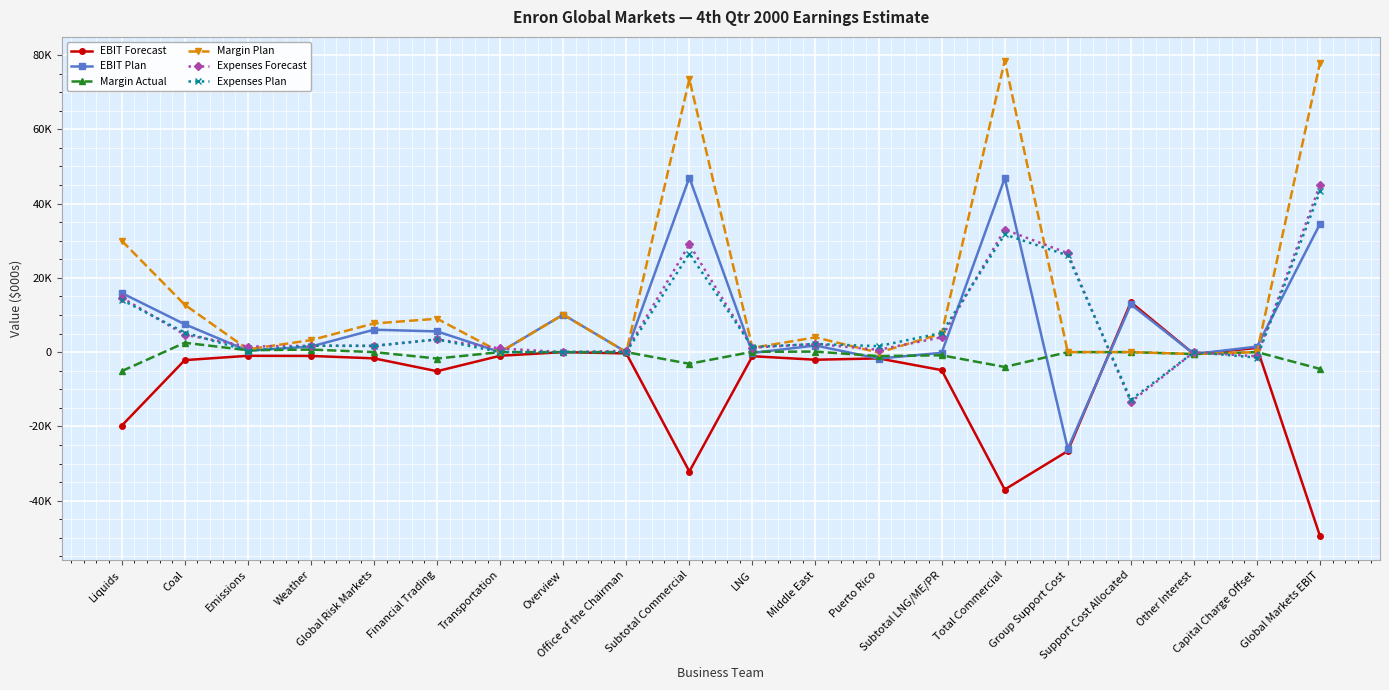

What are all the series names shown in the legend?

EBIT Forecast, EBIT Plan, Margin Actual, Margin Plan, Expenses Forecast, Expenses Plan